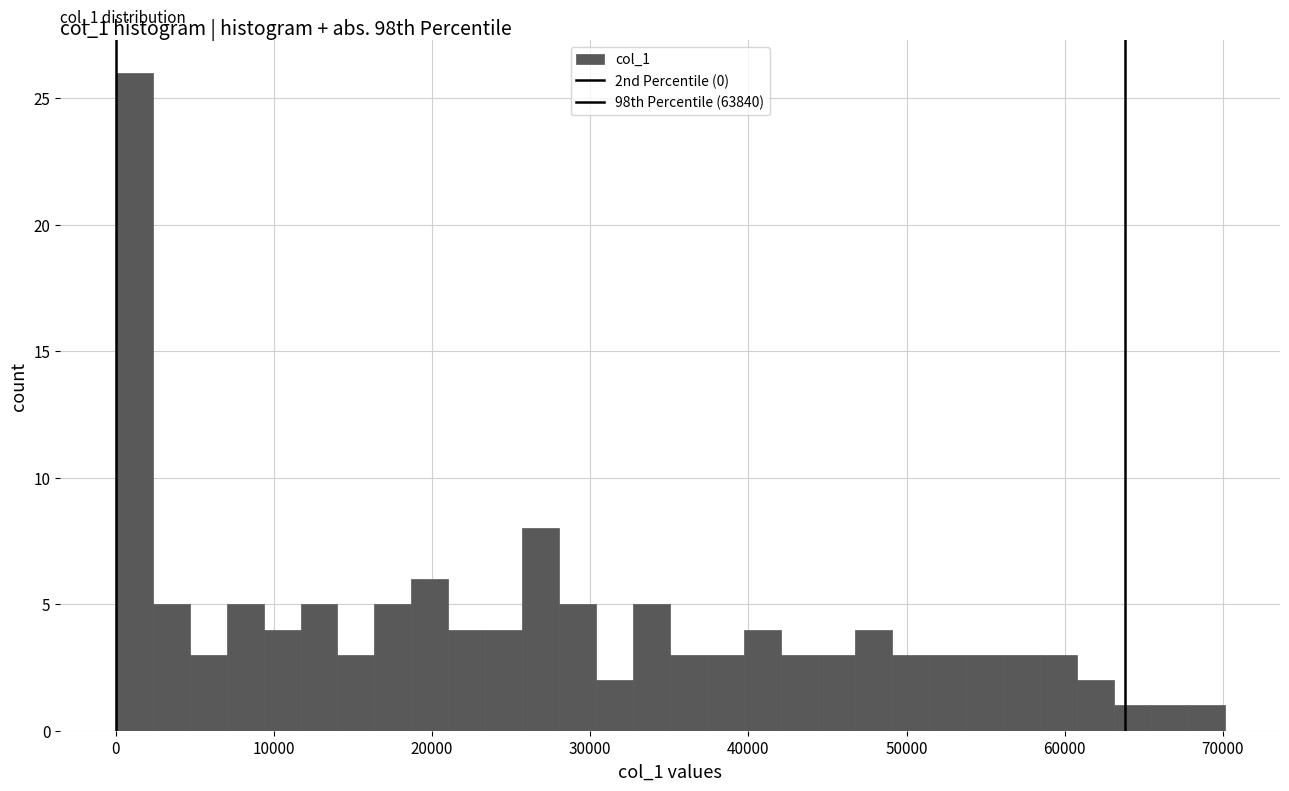

Read against the x-axis, roughly where is the centre of the tallest bar?

1000